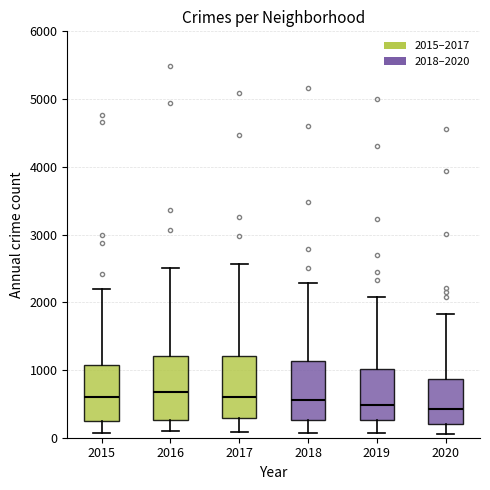

Reading left to right, read every box against the y-axis: the position of its median line, the range the box covers, and the ends of its whiskers. The values are not printed on the chart, so give them approximately, as read against the axis.

2015: median 600, box 300 to 1100, whiskers 100 to 2200
2016: median 700, box 300 to 1200, whiskers 100 to 2500
2017: median 600, box 300 to 1200, whiskers 100 to 2600
2018: median 600, box 300 to 1100, whiskers 100 to 2300
2019: median 500, box 300 to 1000, whiskers 100 to 2100
2020: median 400, box 200 to 900, whiskers 100 to 1800